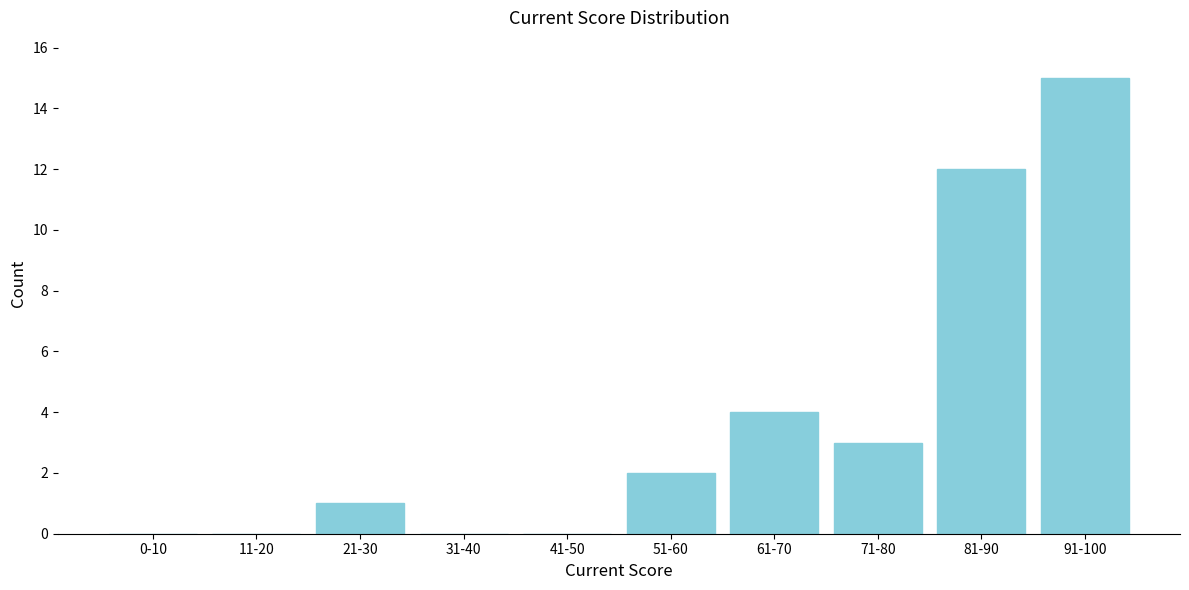

Reading right to left, transcribe all the data shown in this chart.

91-100=15	81-90=12	71-80=3	61-70=4	51-60=2	41-50=0	31-40=0	21-30=1	11-20=0	0-10=0